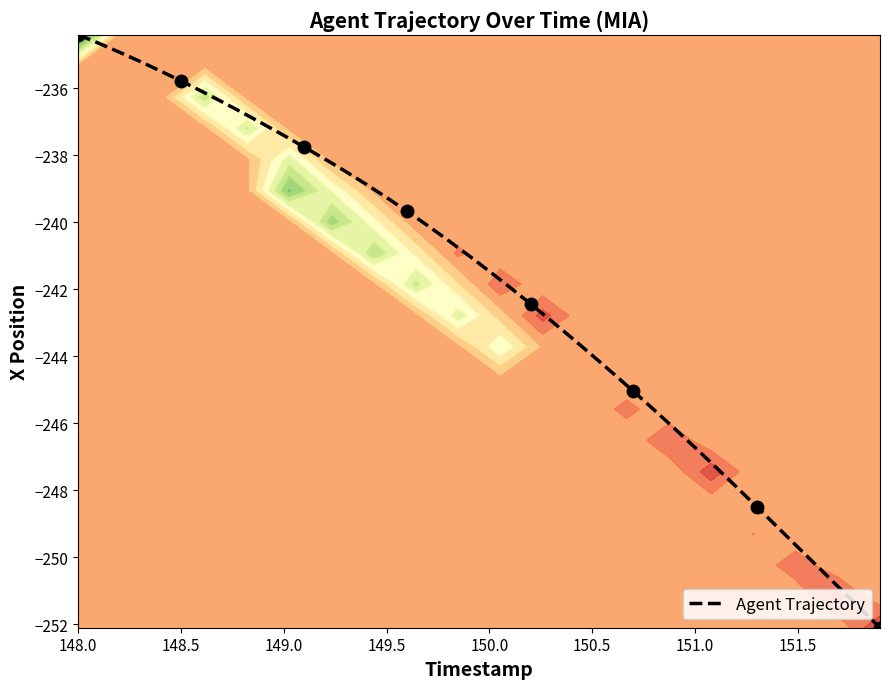

Reading left to right, list all the values displayed in this chart.

-234.4	-234.7	-234.9	-235.2	-235.5	-235.8	-236.1	-236.4	-236.7	-237.1	-237.4	-237.8	-238.1	-238.5	-238.9	-239.3	-239.7	-240.1	-240.5	-241.0	-241.5	-241.9	-242.4	-242.9	-243.5	-244.0	-244.5	-245.0	-245.6	-246.2	-246.7	-247.3	-247.9	-248.5	-249.1	-249.7	-250.3	-250.9	-251.5	-252.1